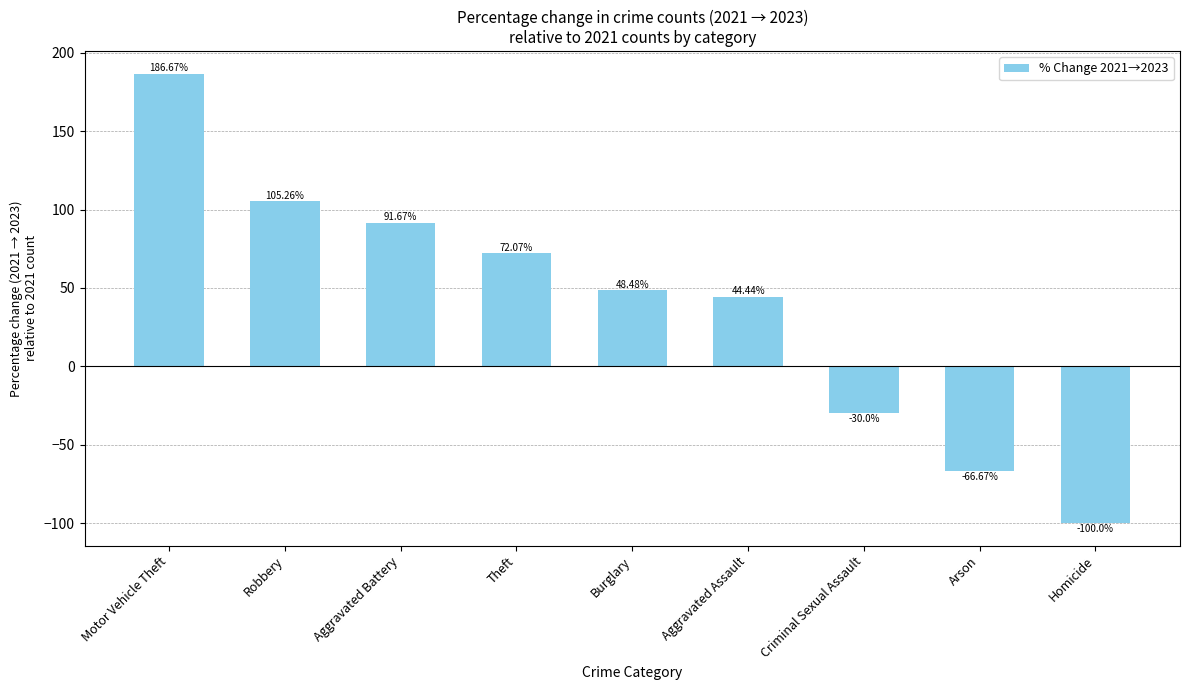

Rank the categories by value from highest to lowest.

Motor Vehicle Theft, Robbery, Aggravated Battery, Theft, Burglary, Aggravated Assault, Criminal Sexual Assault, Arson, Homicide